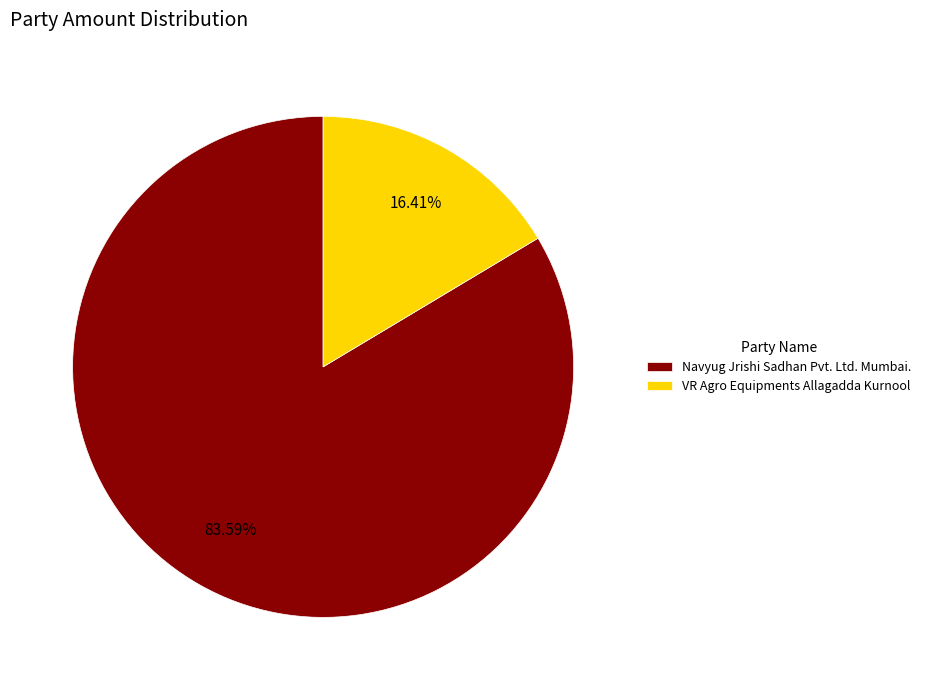

What percentage is NOT represented by Navyug Jrishi Sadhan Pvt. Ltd. Mumbai.?

16.4%